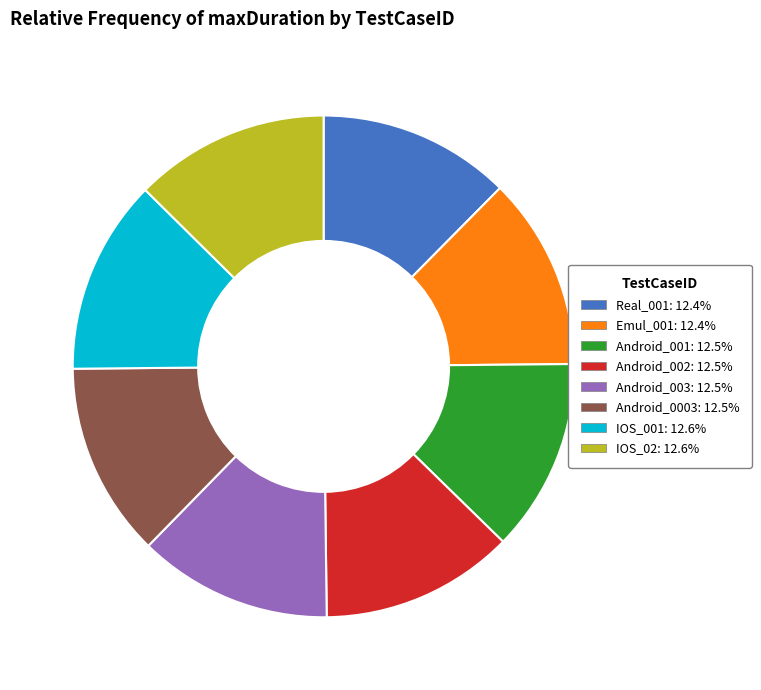

Is the sum of IOS_001: 12.6% and Android_003: 12.5% greater than half?

No